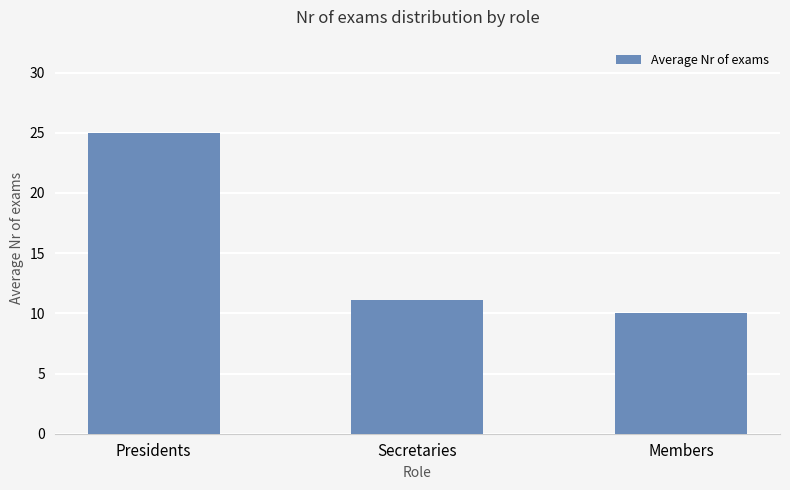

What is the value of the 3rd bar from the left?

10.0